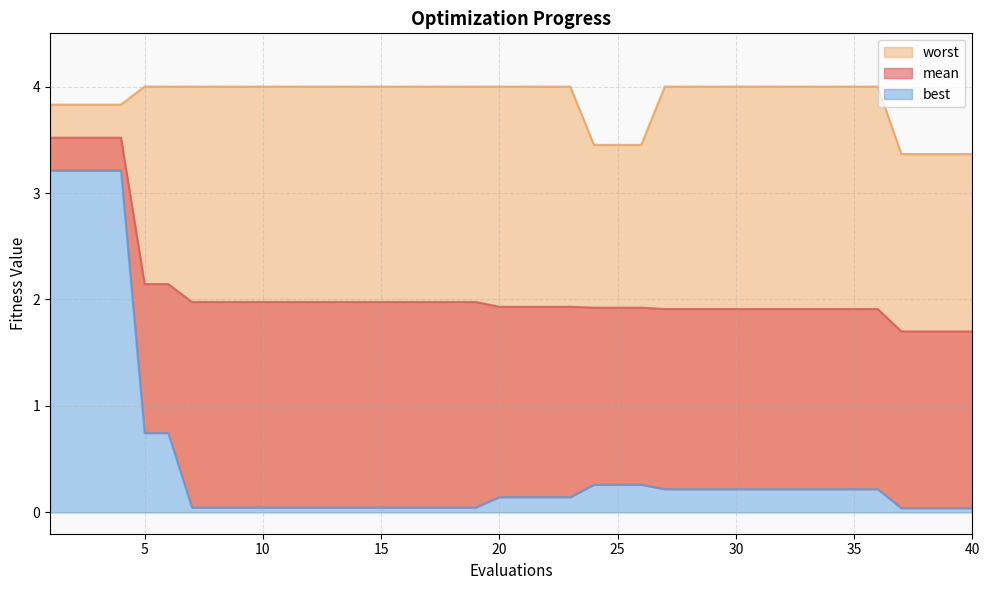

At which label is best closest to 1?

5